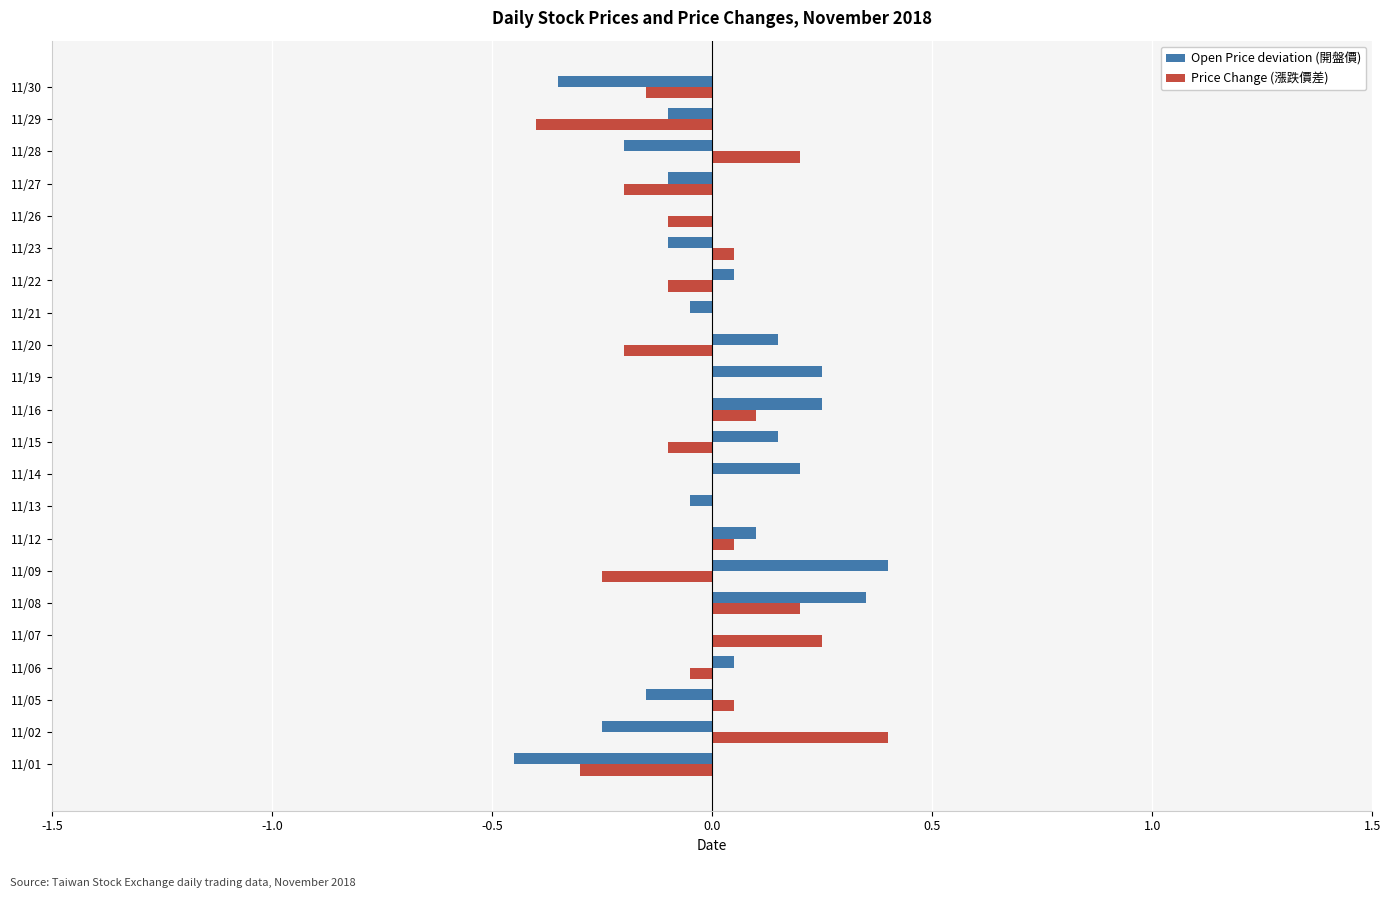

Is it true that Price Change (漲跌價差) equals -0.0 at 11/26?

False